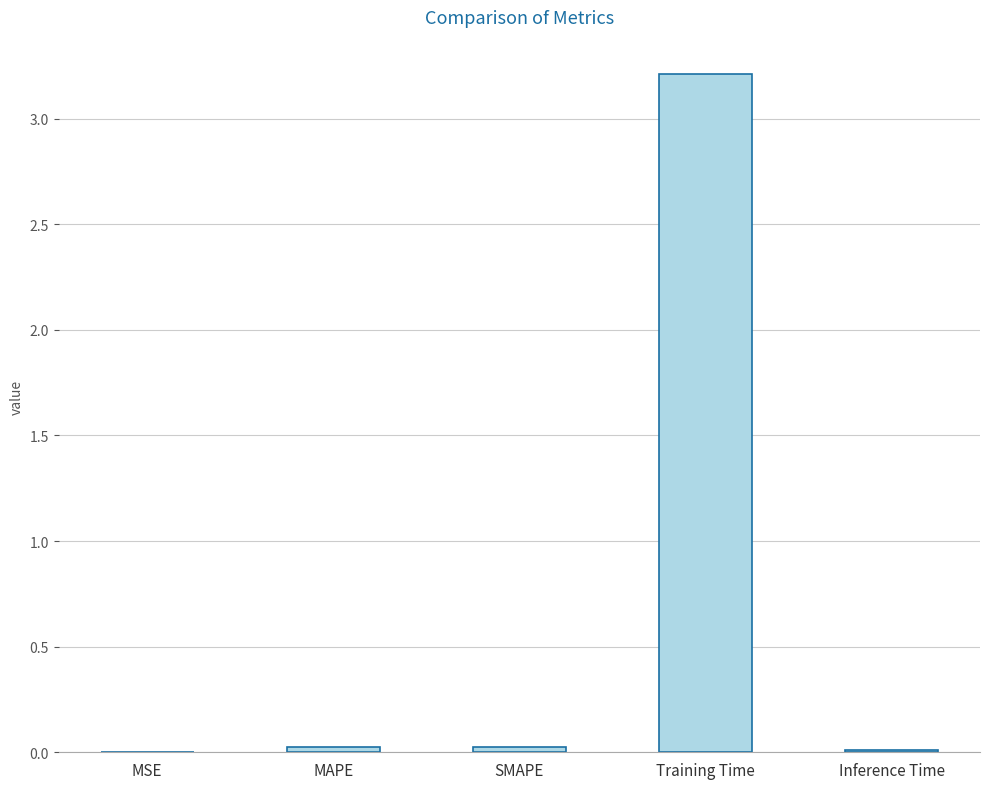

What is the sum of all values?

3.3